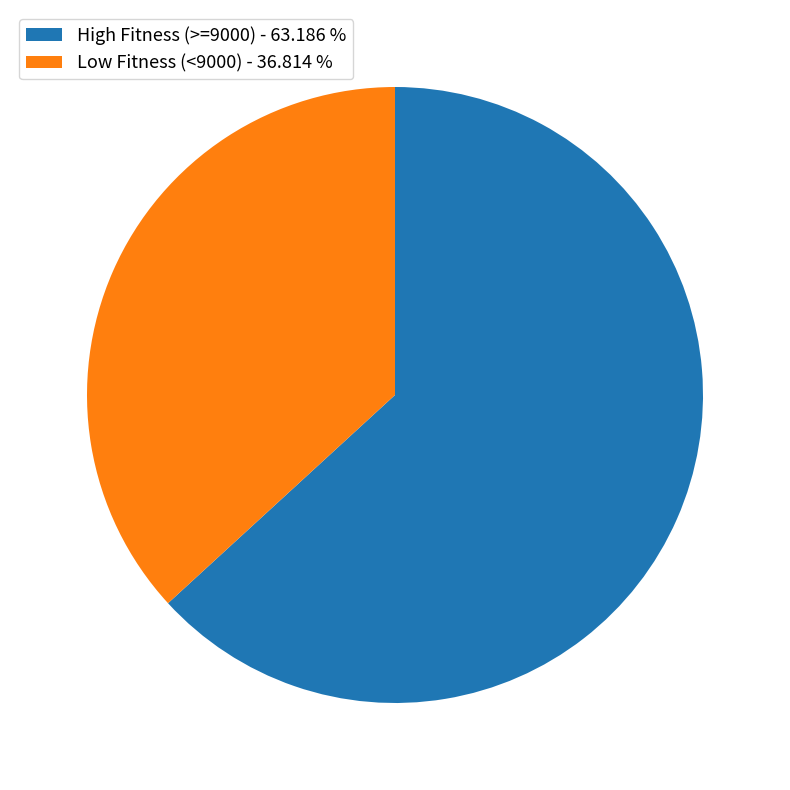

Rank the categories by value from highest to lowest.

High Fitness (>=9000) - 63.186 %, Low Fitness (<9000) - 36.814 %